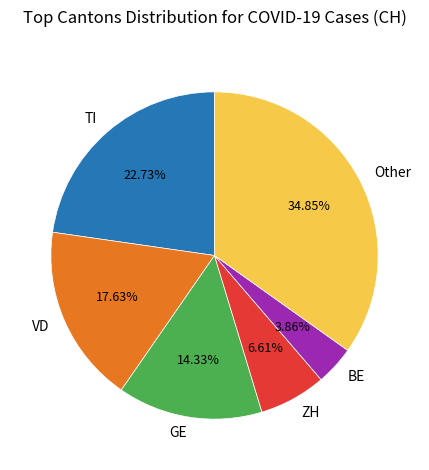

The BE slice represents 16% of the pie. True or false?

False